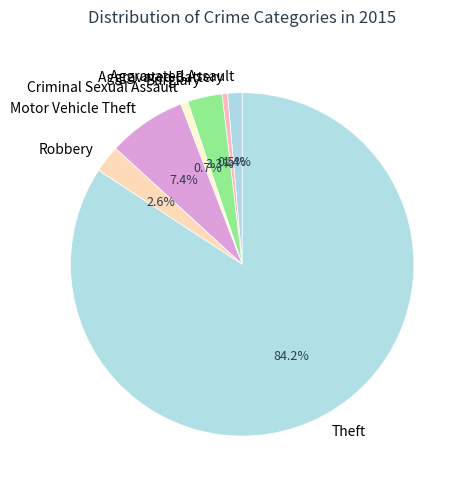

Between Theft and Aggravated Battery, which is larger?

Theft